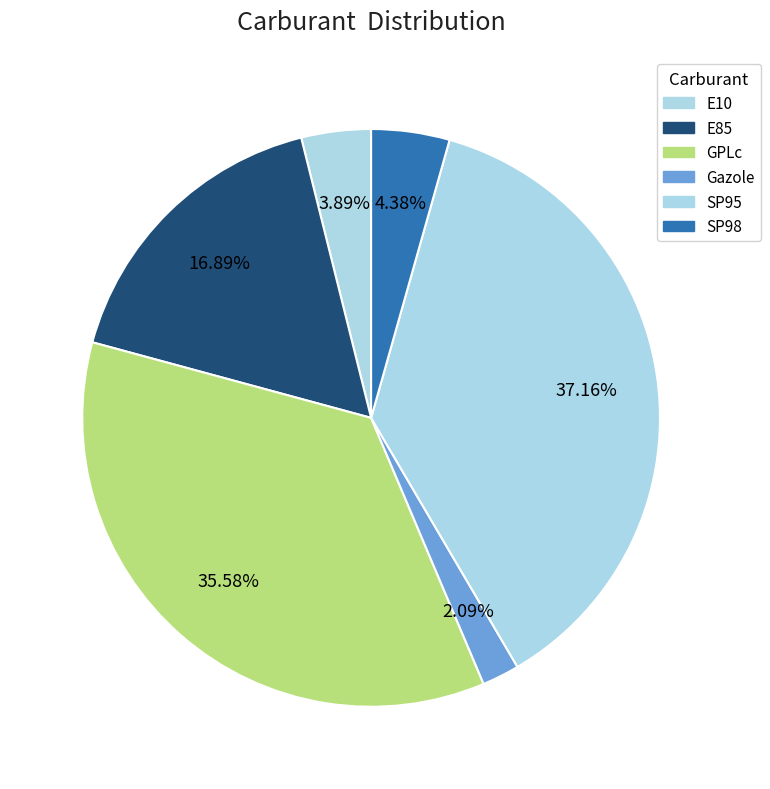

Count the number of slices in the pie.

6